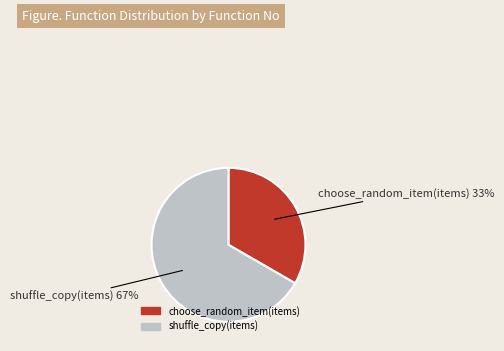

Is it true that choose_random_item(items) is 33% of the pie?

True